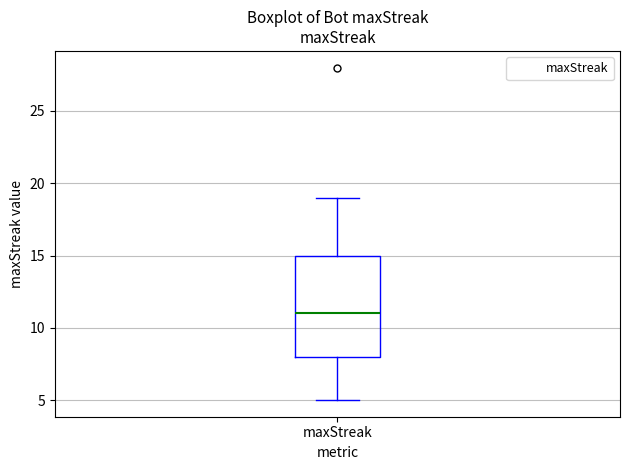

Where does the upper whisker of the box for maxStreak end on the y-axis? The values are not printed on the chart, so give them approximately, as read against the axis.

19